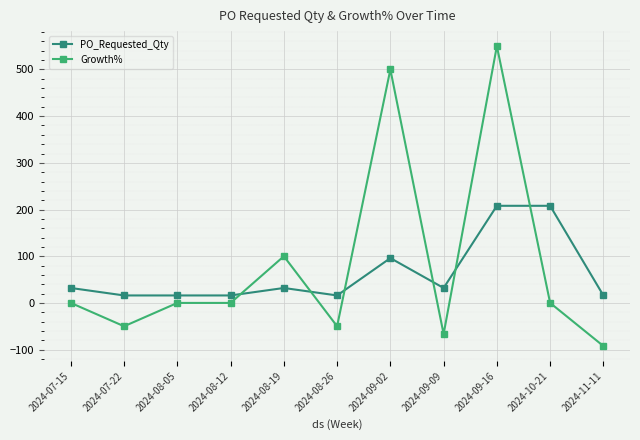

Where is PO_Requested_Qty nearest to the value 112?

2024-09-02